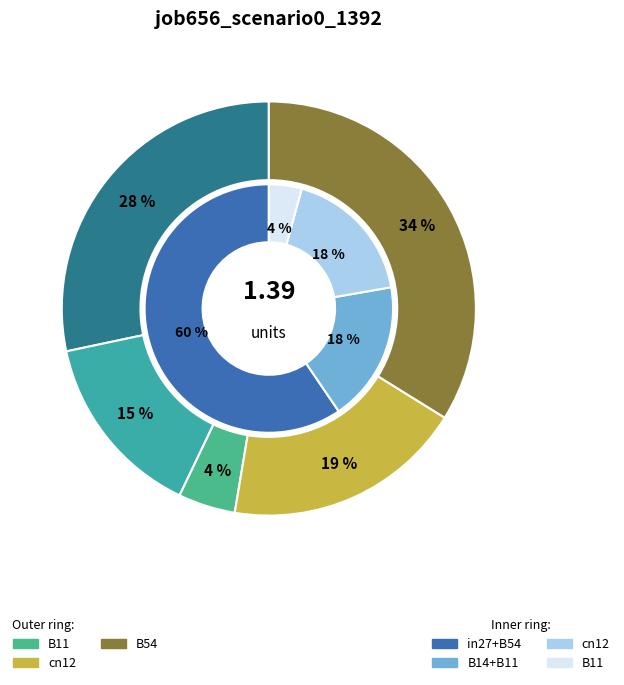

To the nearest percent, what portion does cn12 represent?

19%